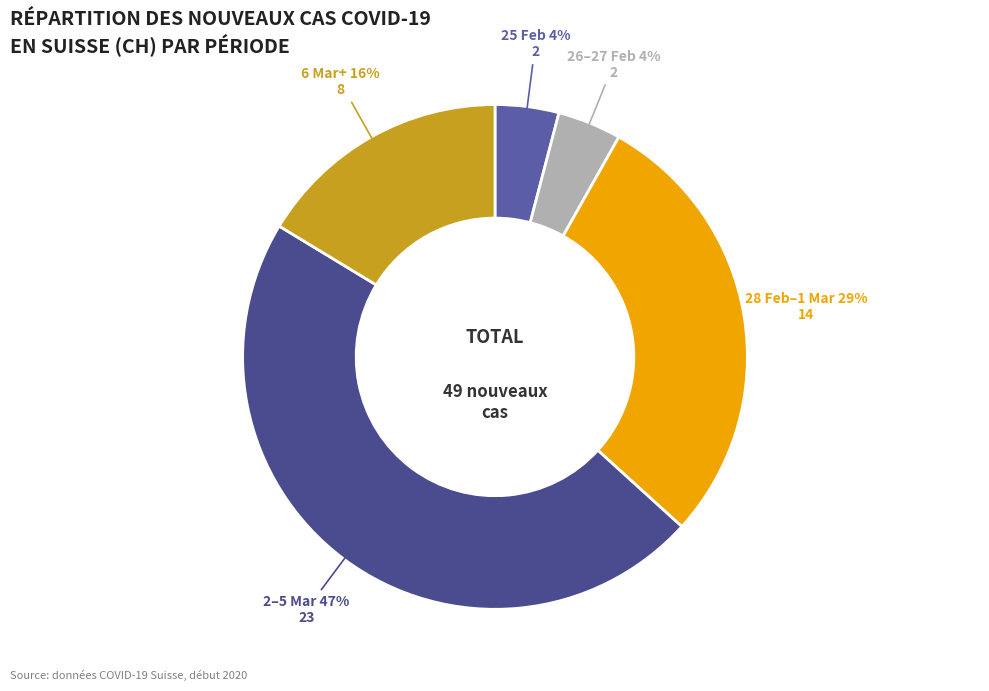

How many segments does this pie chart have?

5